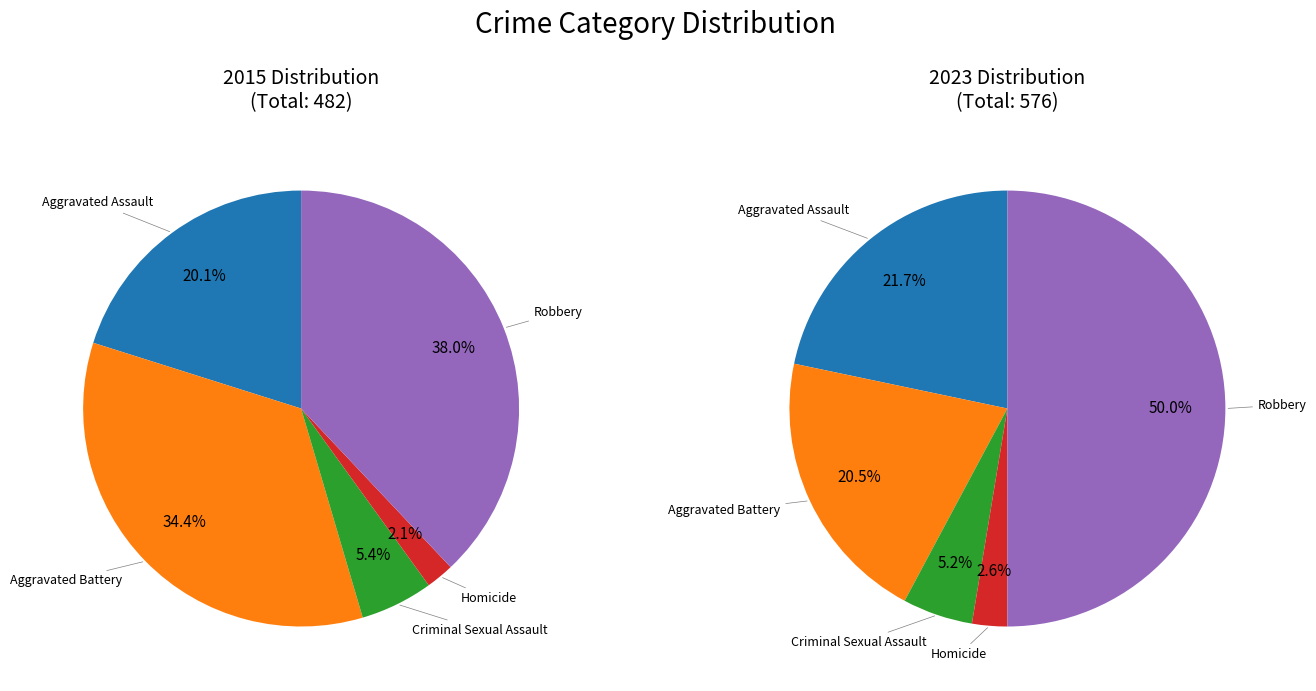

Which category has the smallest portion of the pie?

Homicide